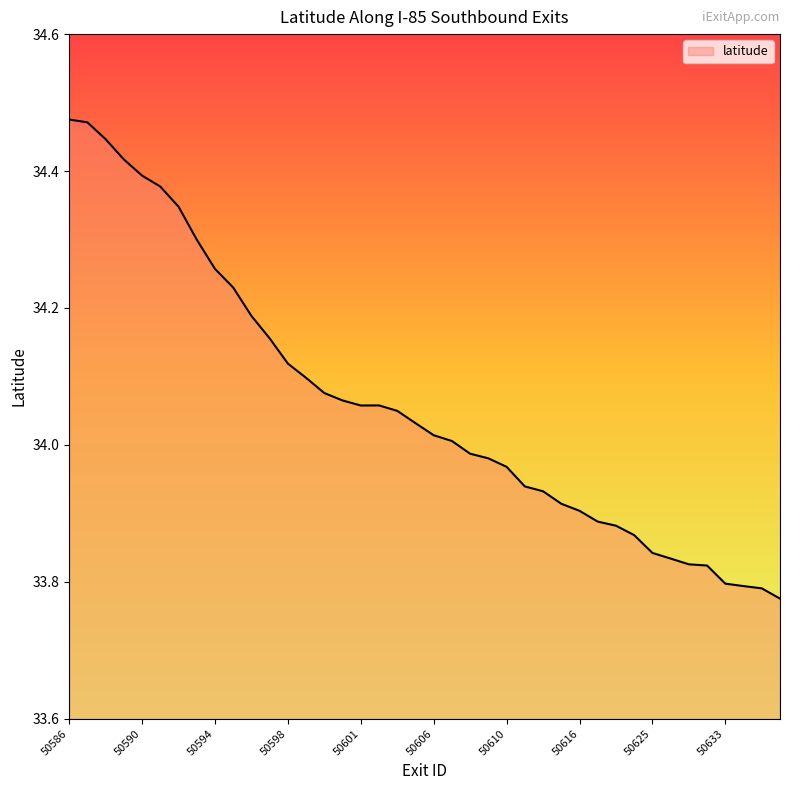

What is the difference between the maximum and minimum values?

0.7